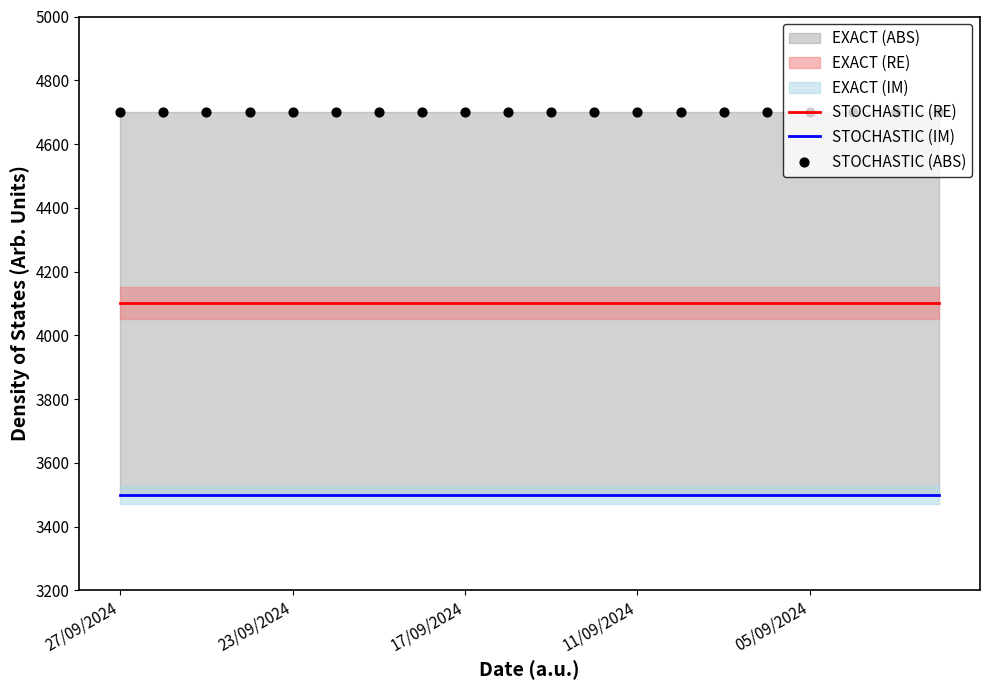

At how many categories does at least one series exceed 4219?

20